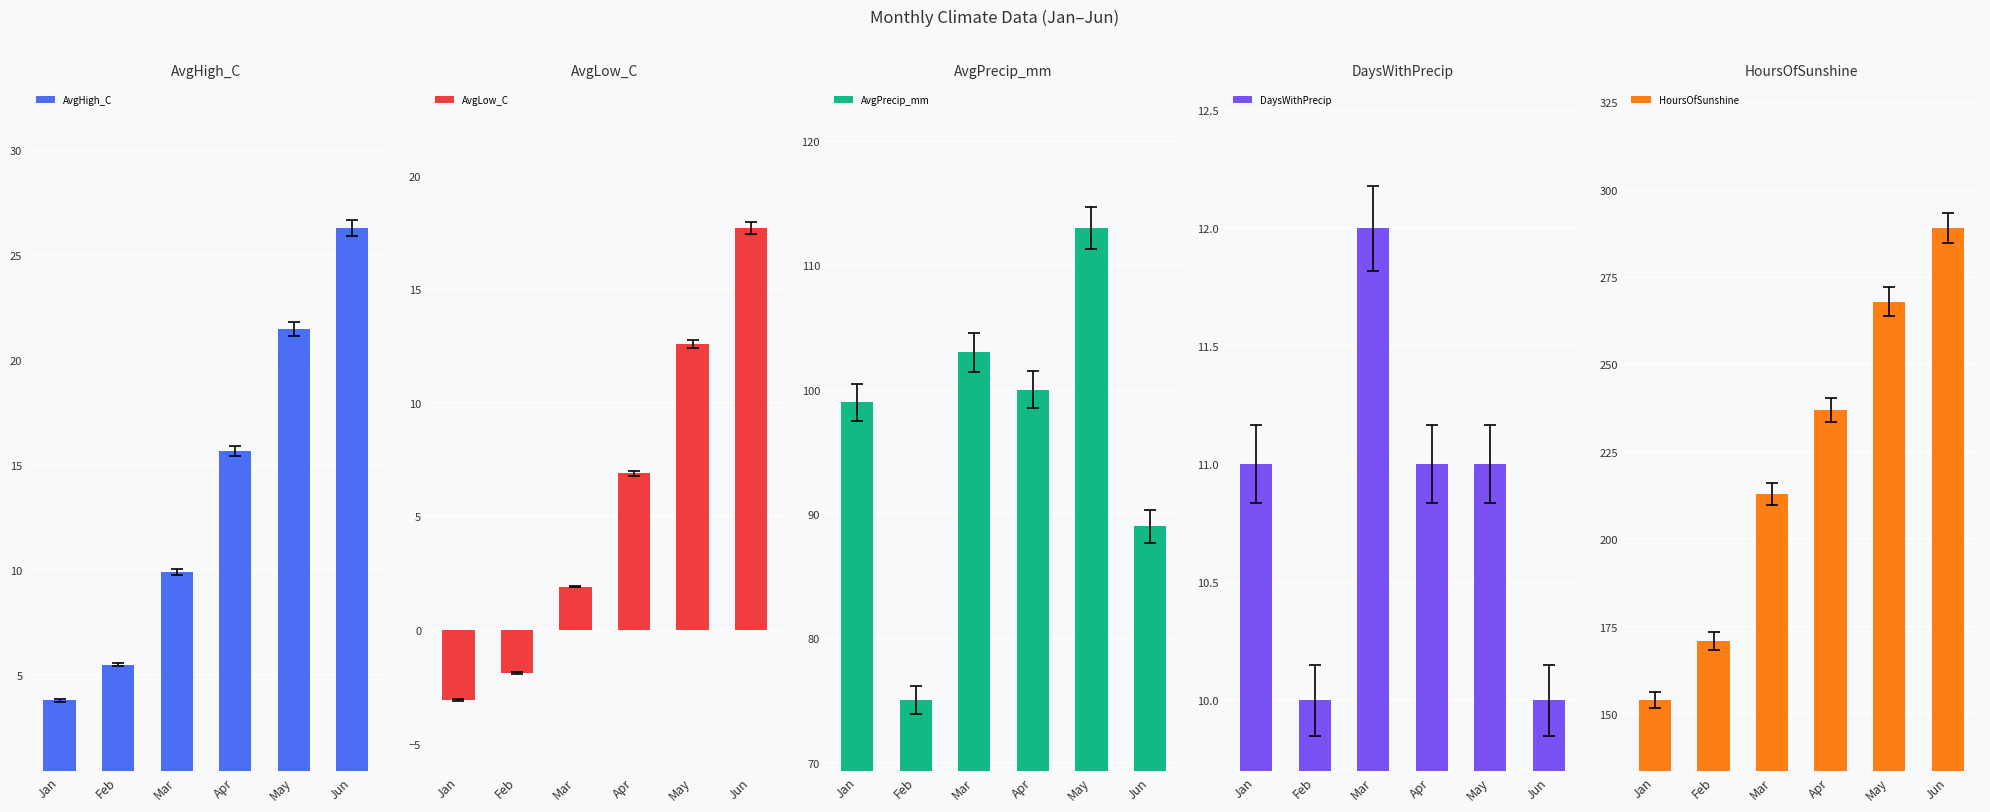

What is the approximate value of AvgLow_C at Feb?

-1.9